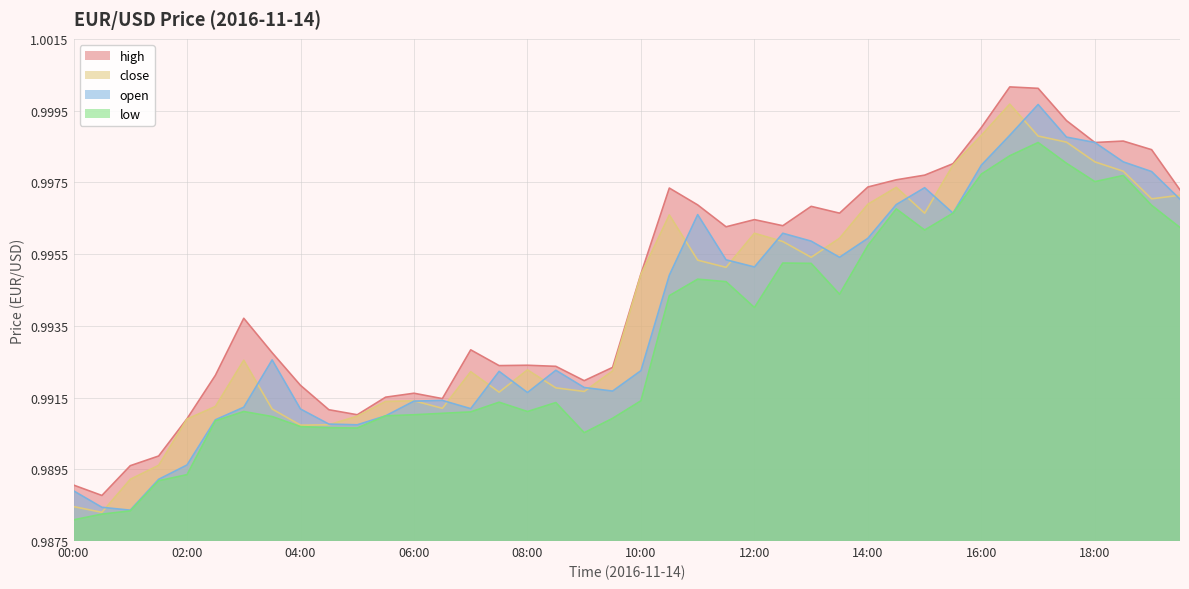

True or false: low has a value of 1.0 at 09:30.

True